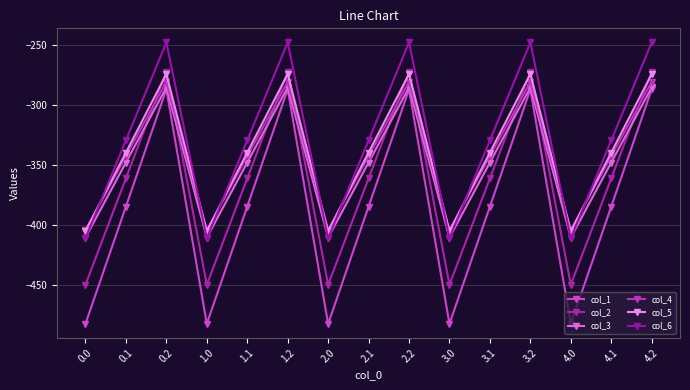

True or false: col_5 and col_6 cross at least once.

True